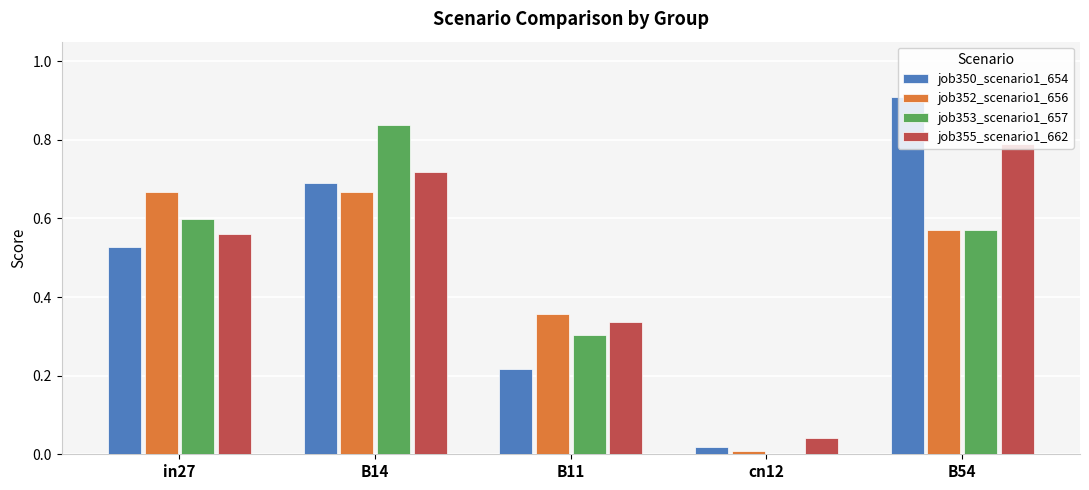

Between B14 and cn12, which series saw the biggest shift?

job353_scenario1_657